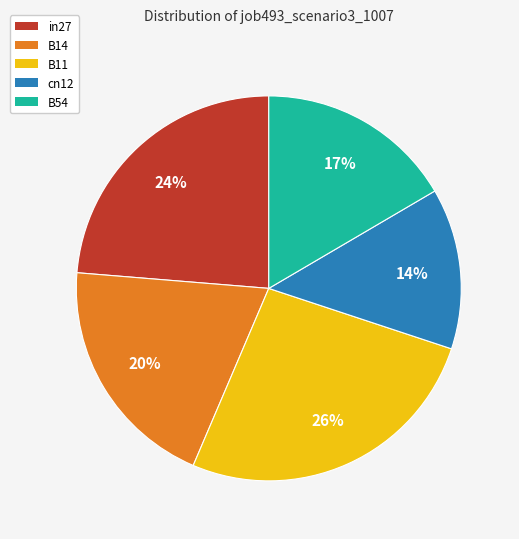

Is it true that B54 is 17% of the pie?

True